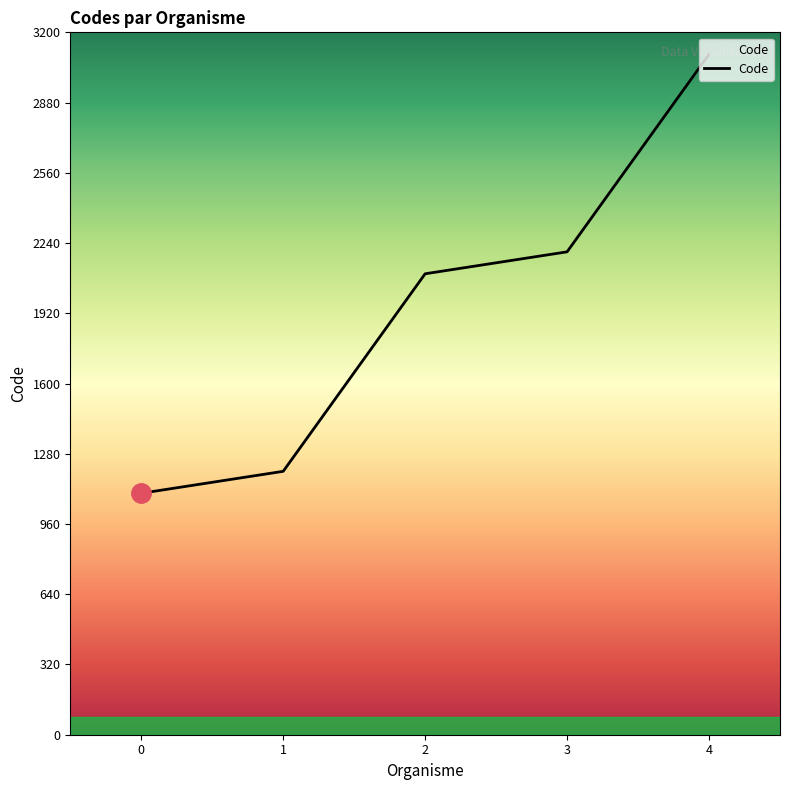

What is the maximum value shown in the chart?

3100